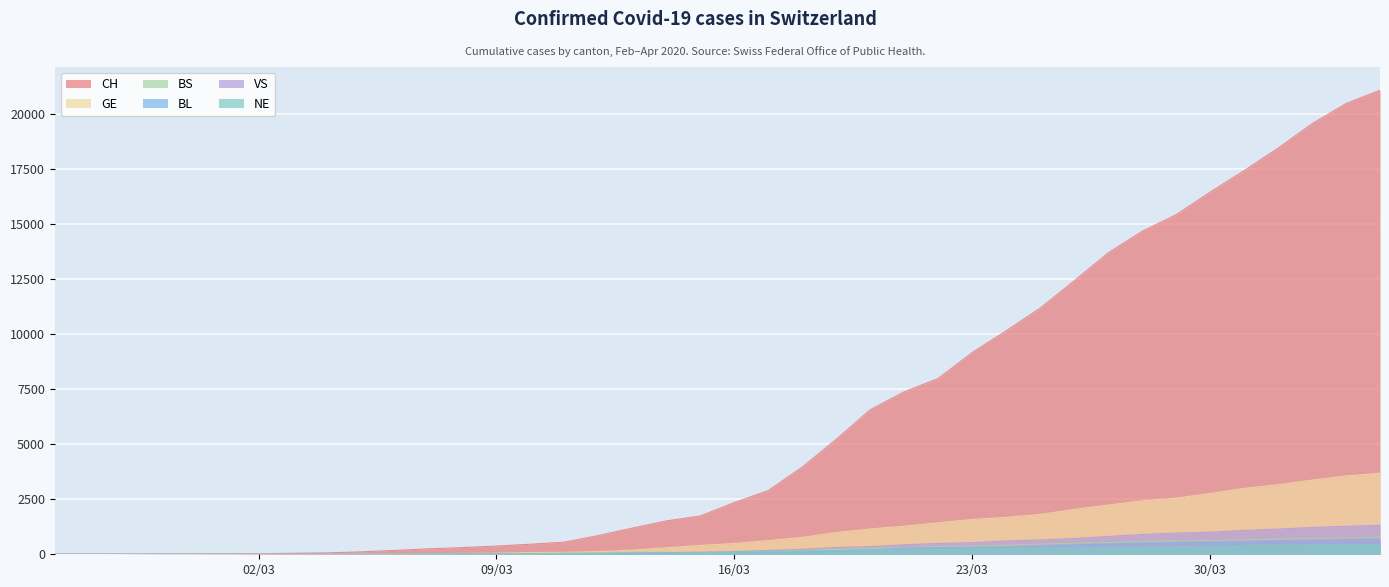

At which category is the sum across all series the highest?

2020-04-04